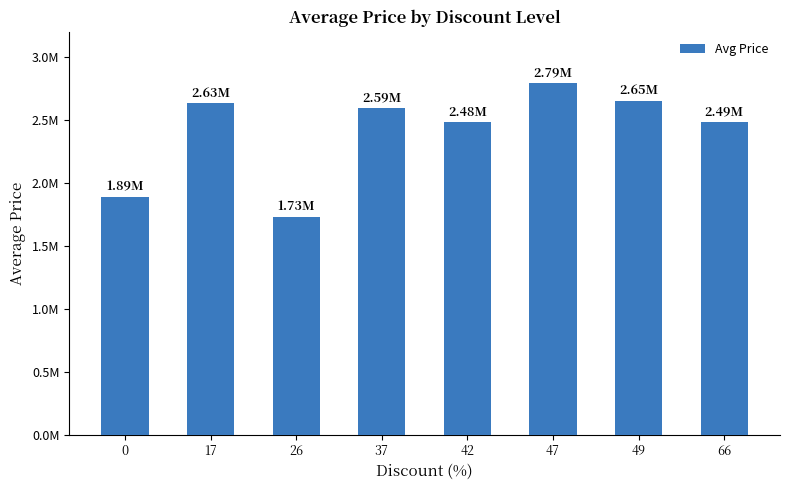

Are the bars horizontal?

No